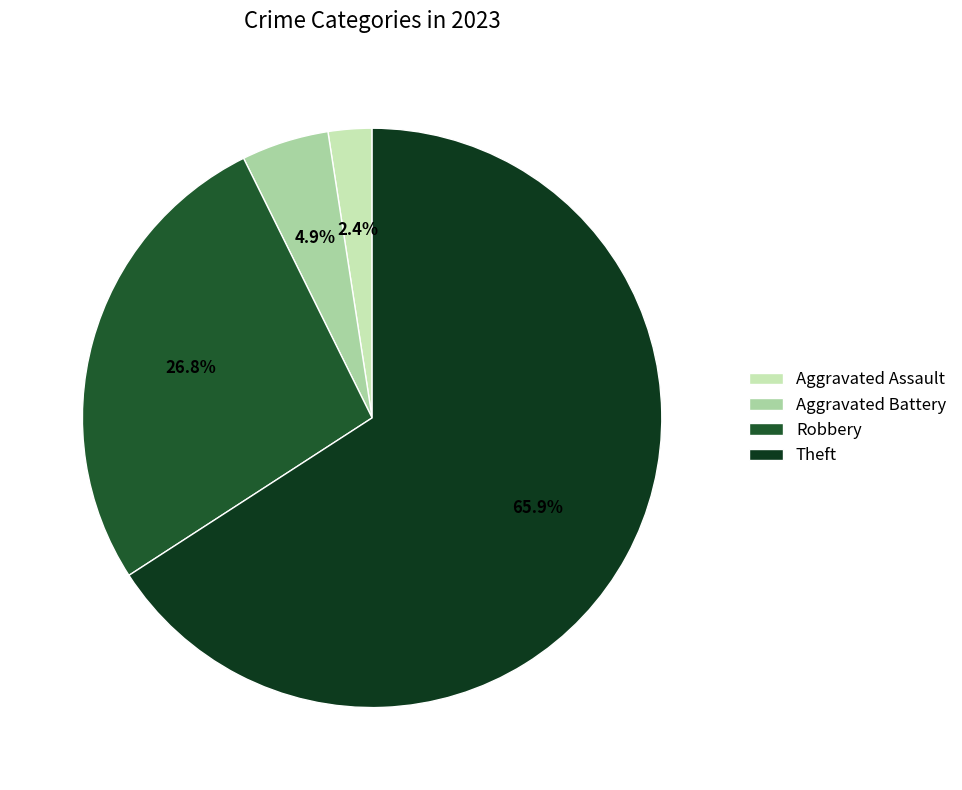

Do Aggravated Battery and Aggravated Assault together represent more than half of the pie?

No